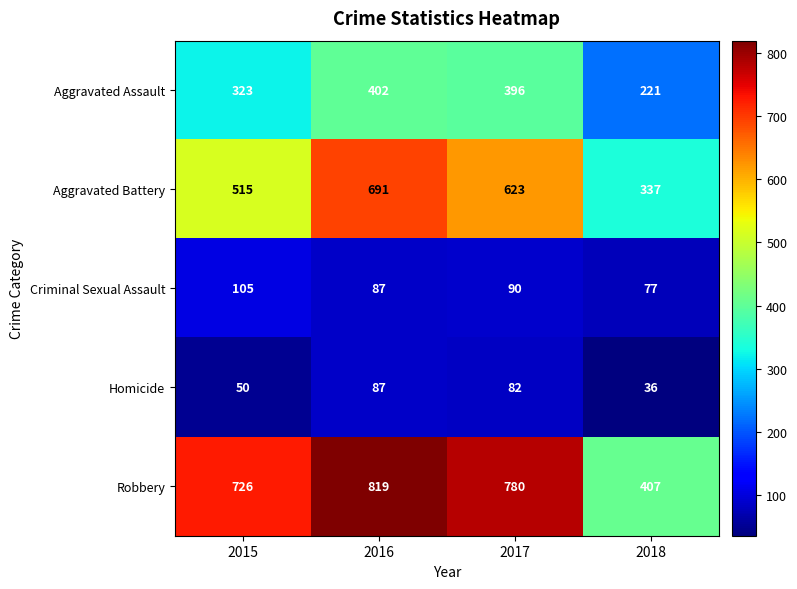

What is the spread (max minus min) of values at 2015?

676